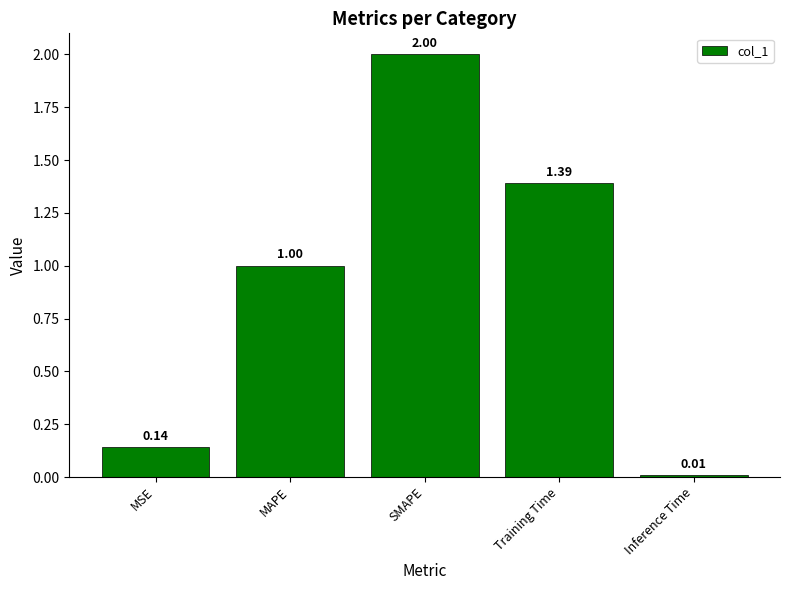

What is the change in value from SMAPE to Inference Time?

-2.0